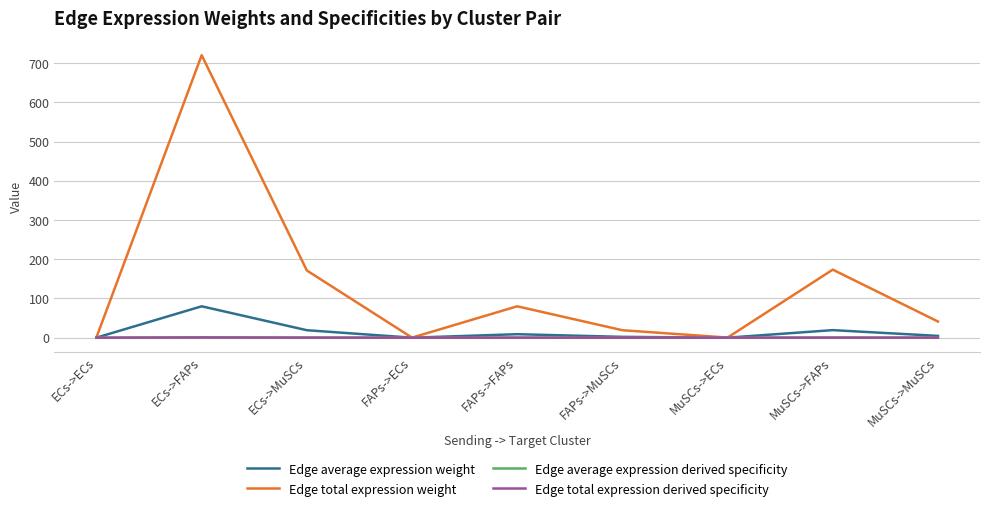

Is this an area chart (filled region under the line)?

No